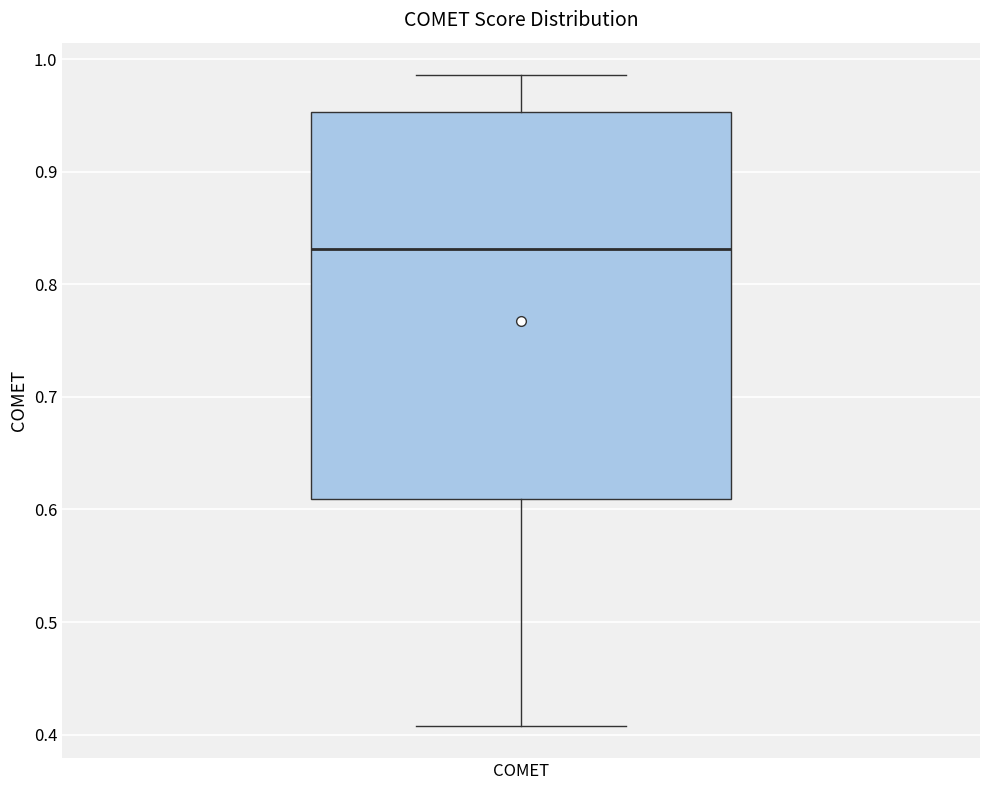

Transcribe this box plot: give where the median line is, the range the box spans, and where the two whiskers end, as read against the y-axis. The values are not printed on the chart, so give them approximately, as read against the axis.

median 0.83, box 0.61 to 0.95, whiskers 0.41 to 0.99